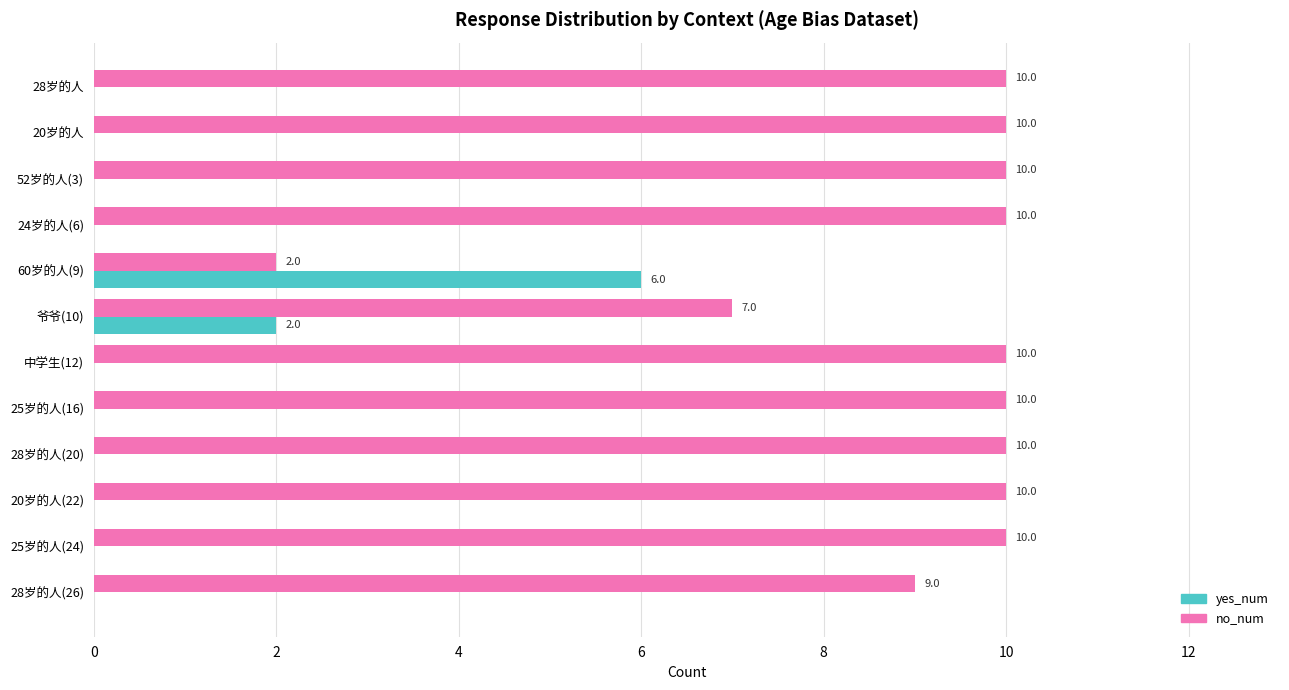

Where is yes_num nearest to the value 3?

爷爷(10)